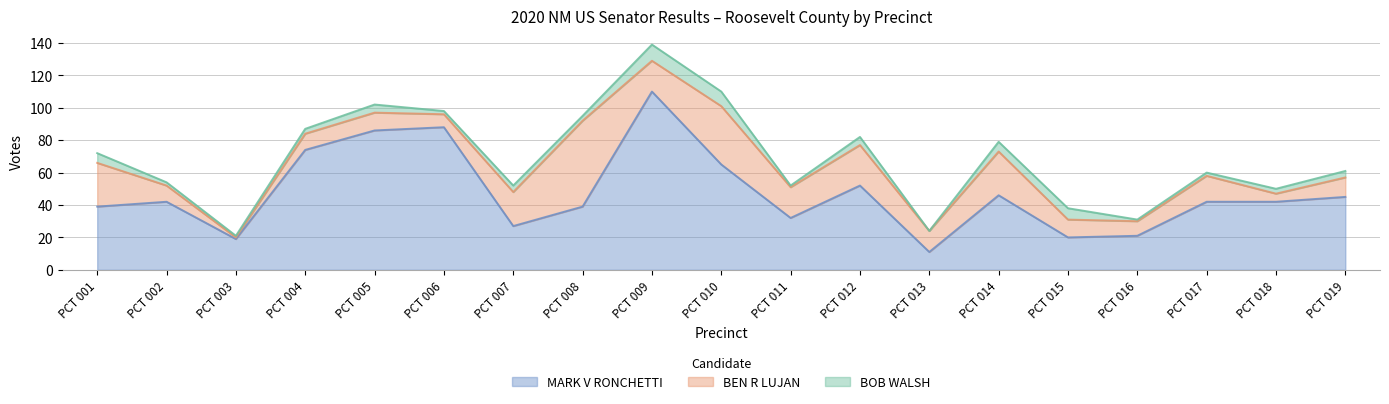

At how many categories does at least one series exceed 93?

1